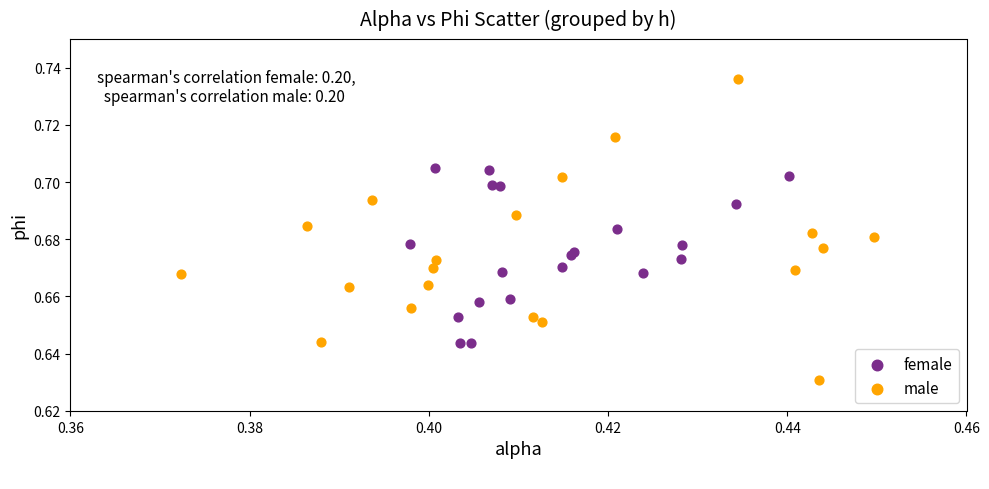

Which series reaches the minimum Y coordinate?

male